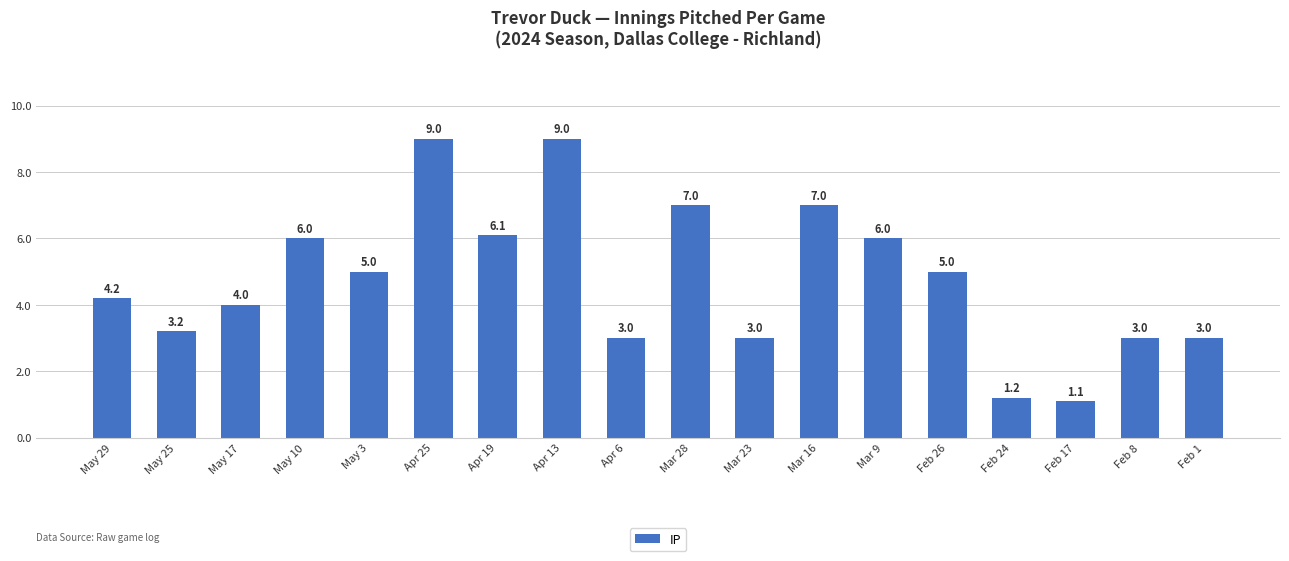

At which category does the chart reach its minimum across all series?

Feb 17